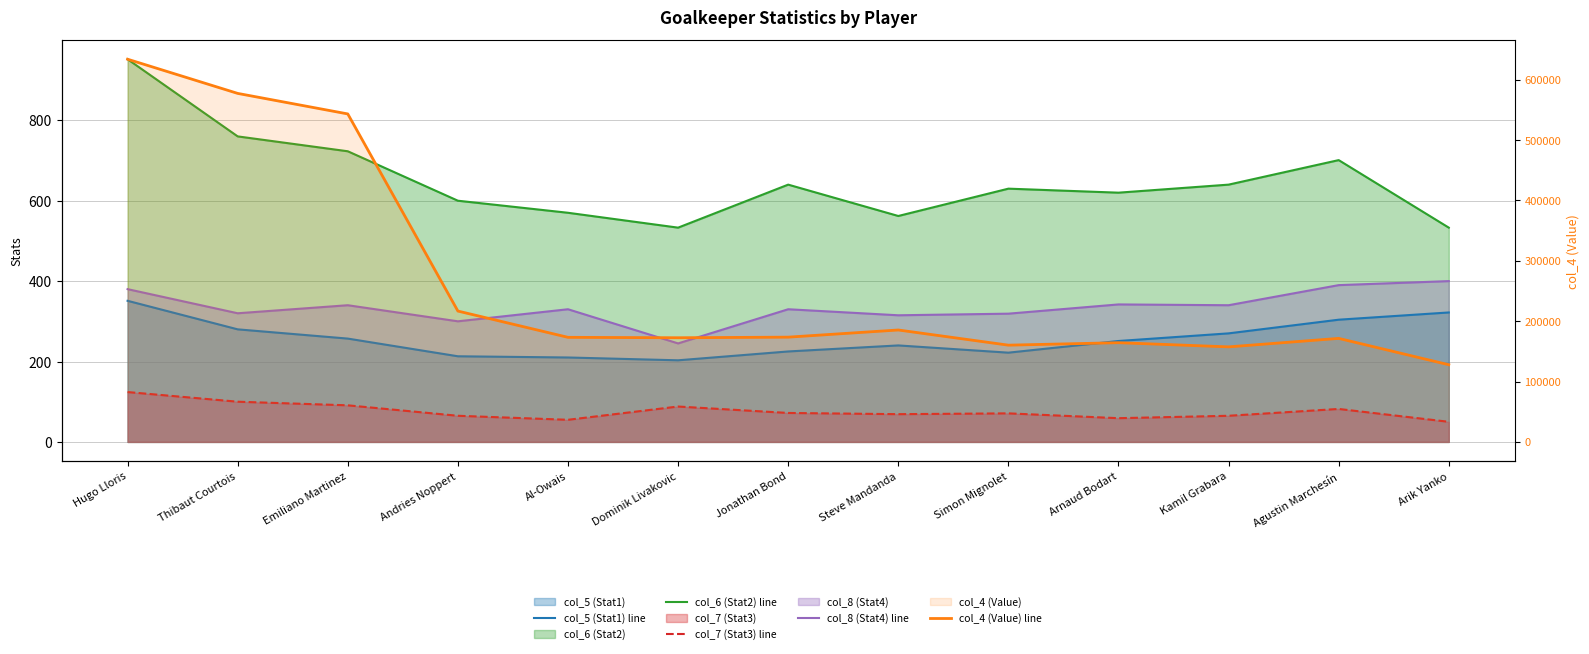

Which category has the highest value across all series?

Hugo Lloris